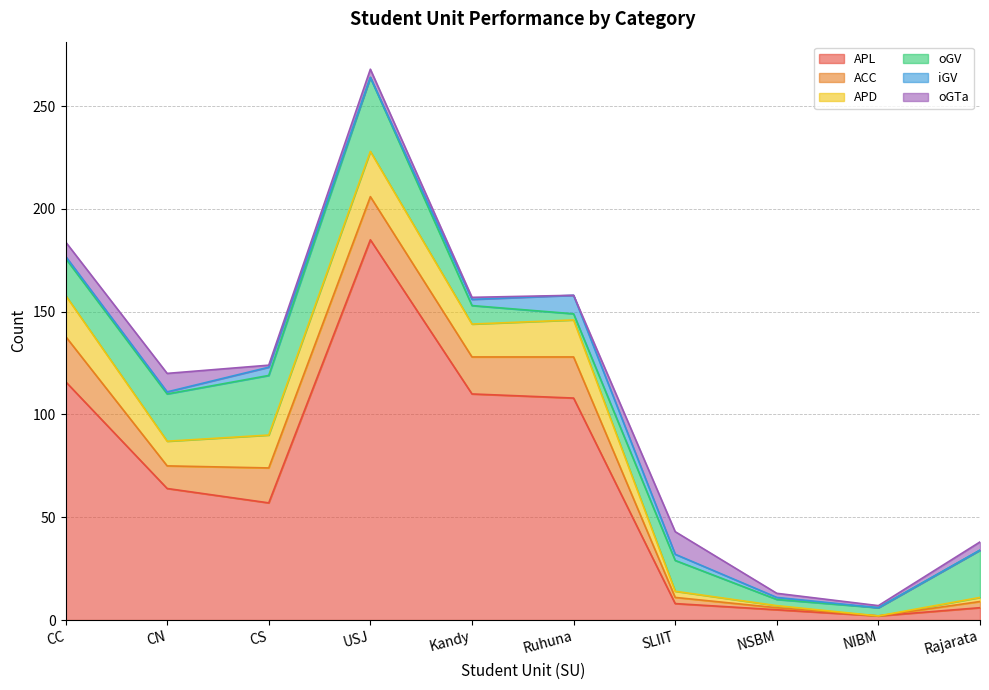

Reading right to left, transcribe all the data shown in this chart.

APL: 6	2	5	8	108	110	185	57	64	116
ACC: 3	0	1	3	20	18	21	17	11	22
APD: 2	0	1	3	18	16	22	16	12	20
oGV: 23	4	3	15	3	9	36	29	23	18
iGV: 0	0	1	3	9	3	0	4	1	1
oGTa: 4	1	2	11	0	1	4	1	9	7